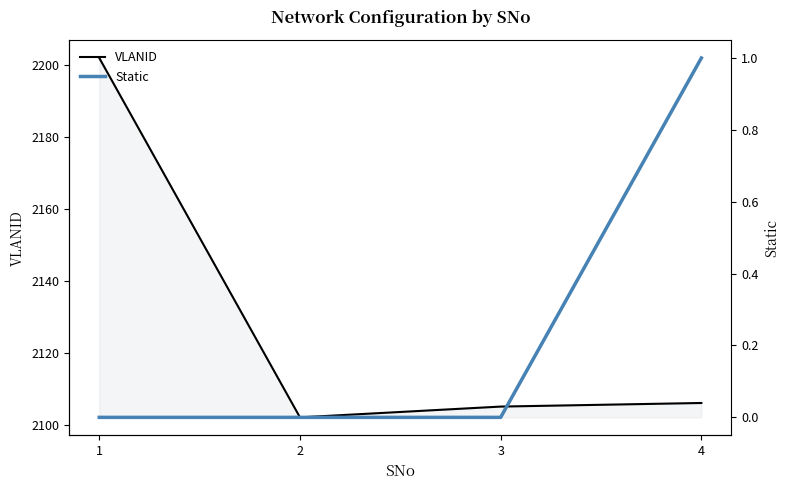

What is the sum of all VLANID values?

8515